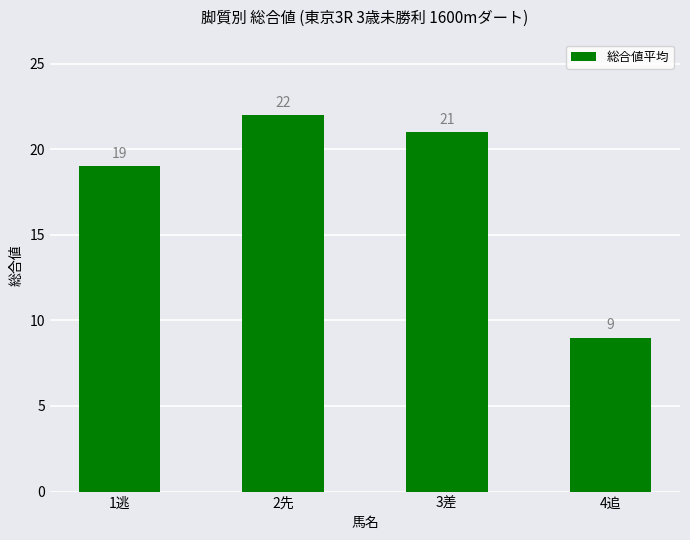

What is the sum of all values?

71